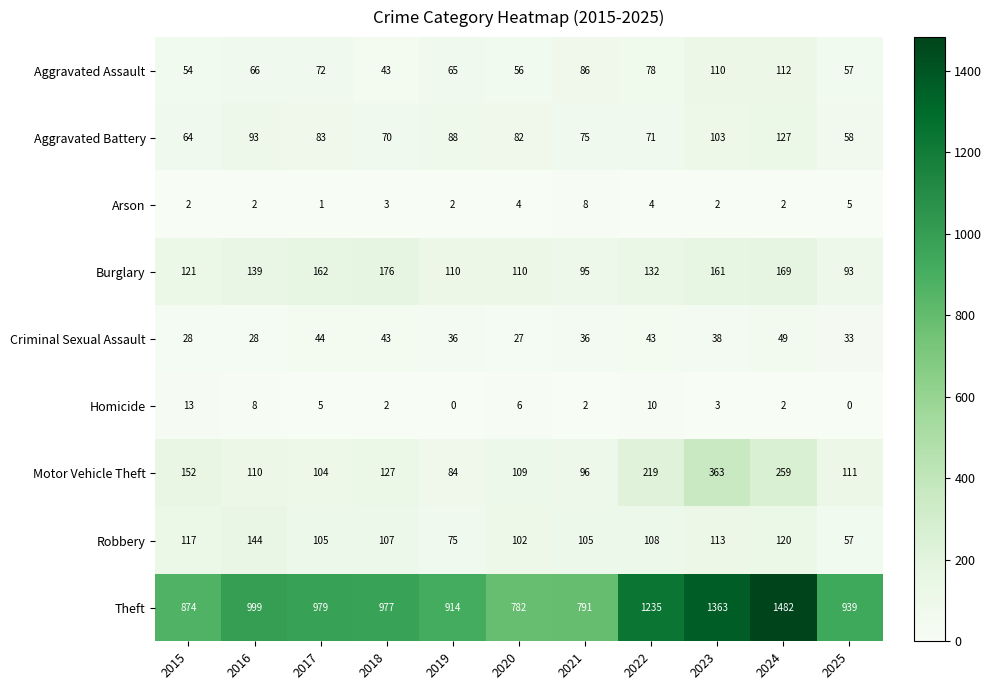

What is the spread (max minus min) of values at 2016?

997